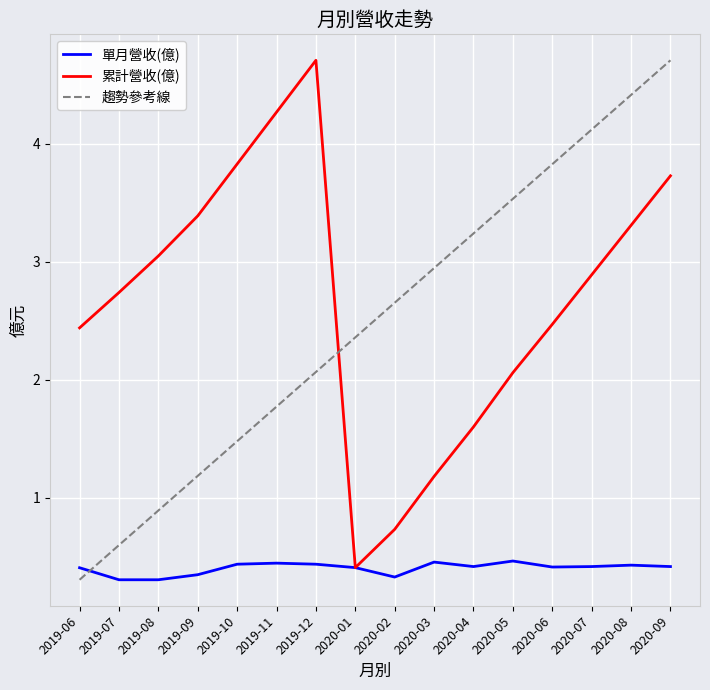

Where do 單月營收(億) and 趨勢參考線 first cross each other?

2019-06 and 2019-07